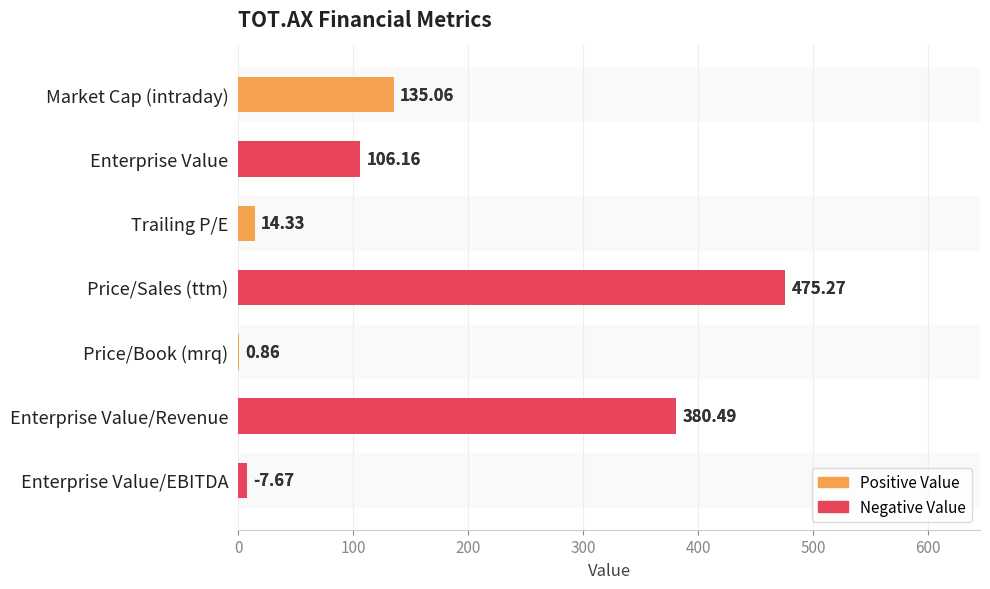

The chart shows a value of 225.3 at 0. True or false?

False